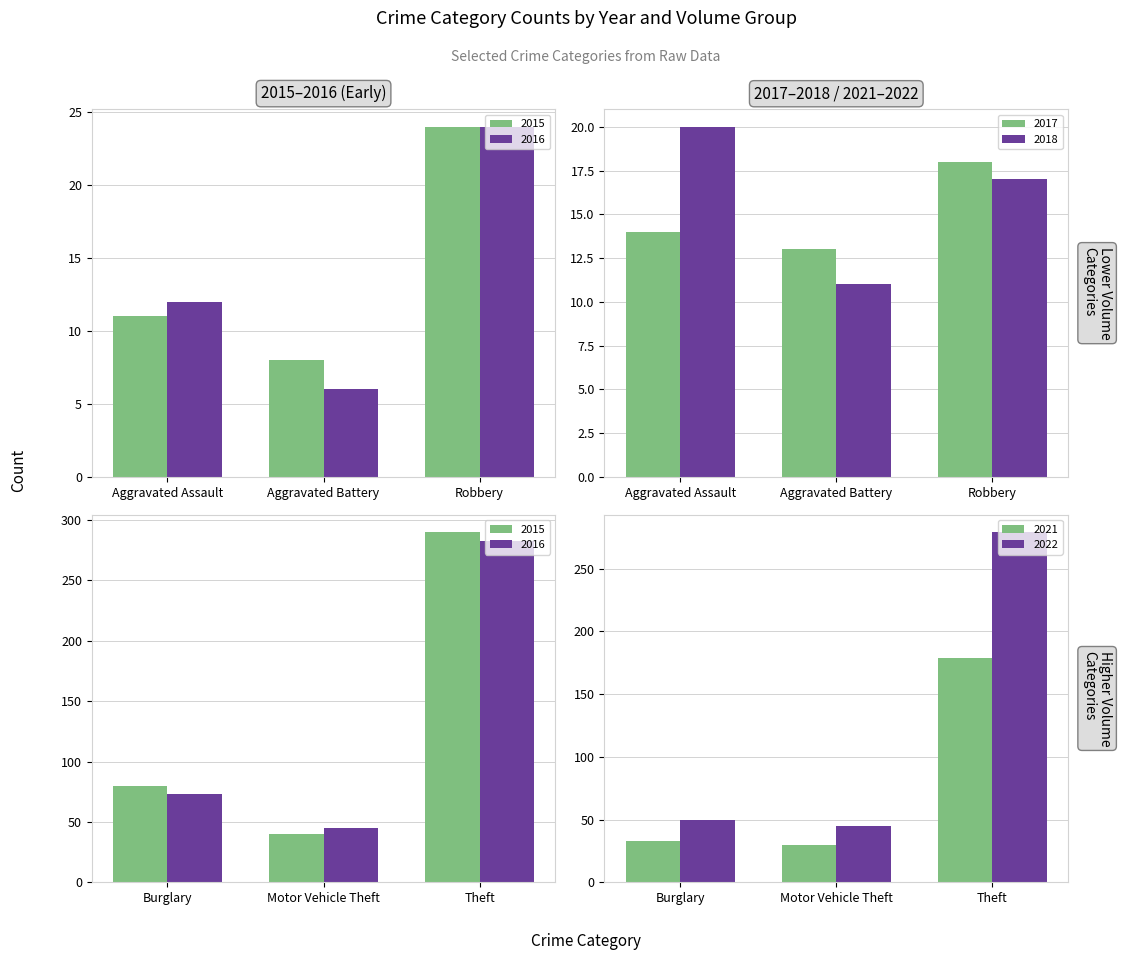

List the labels in order of 2016 value, largest first.

Theft, Burglary, Motor Vehicle Theft, Robbery, Aggravated Assault, Aggravated Battery